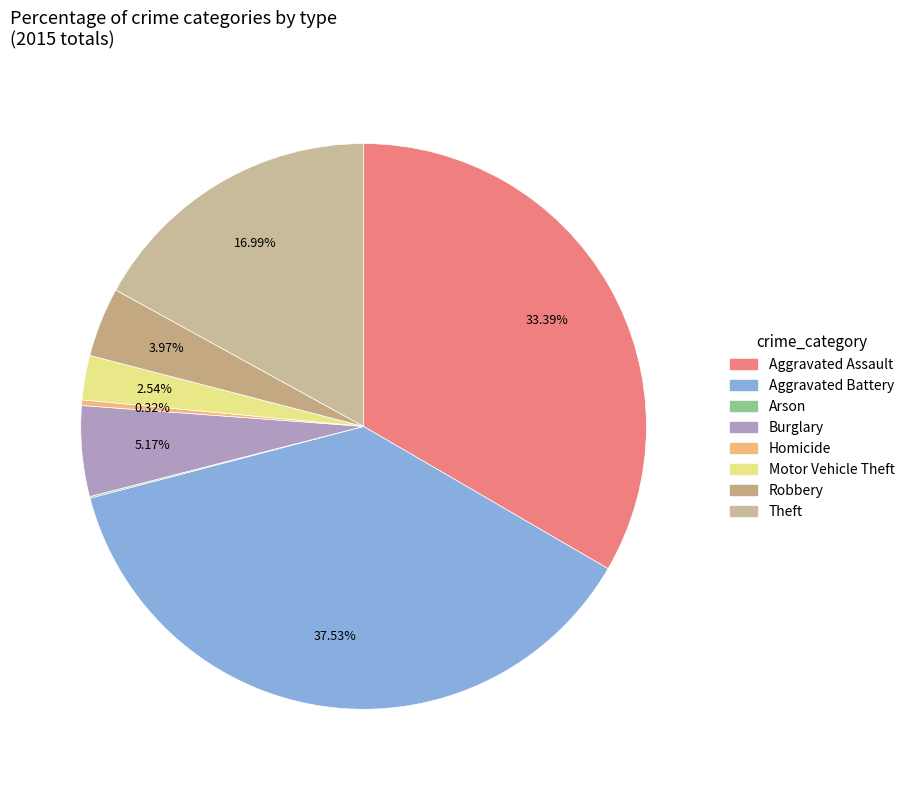

True or false: Burglary accounts for 5% of the total.

True